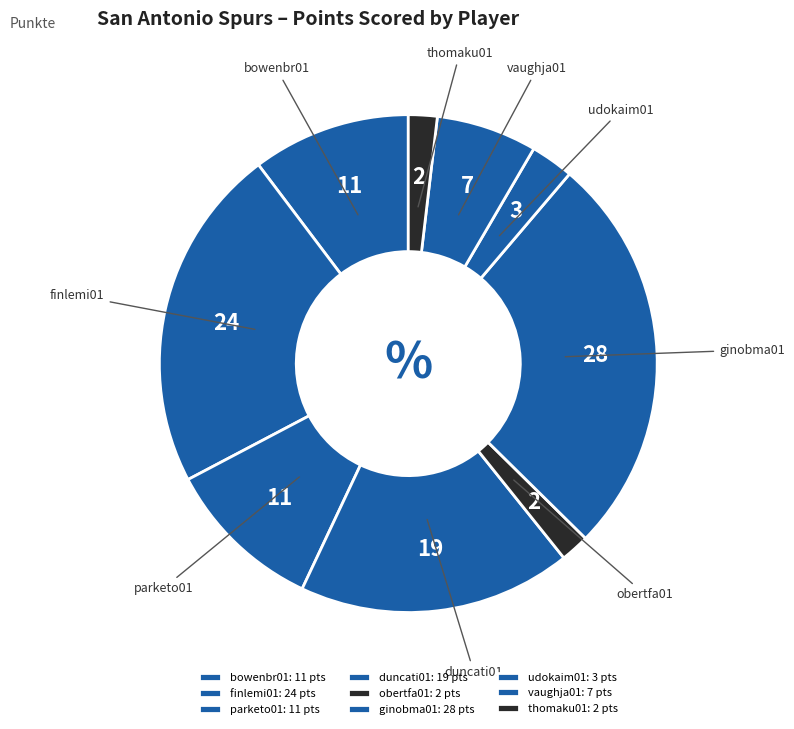

Is there any slice that represents more than half of the pie?

No